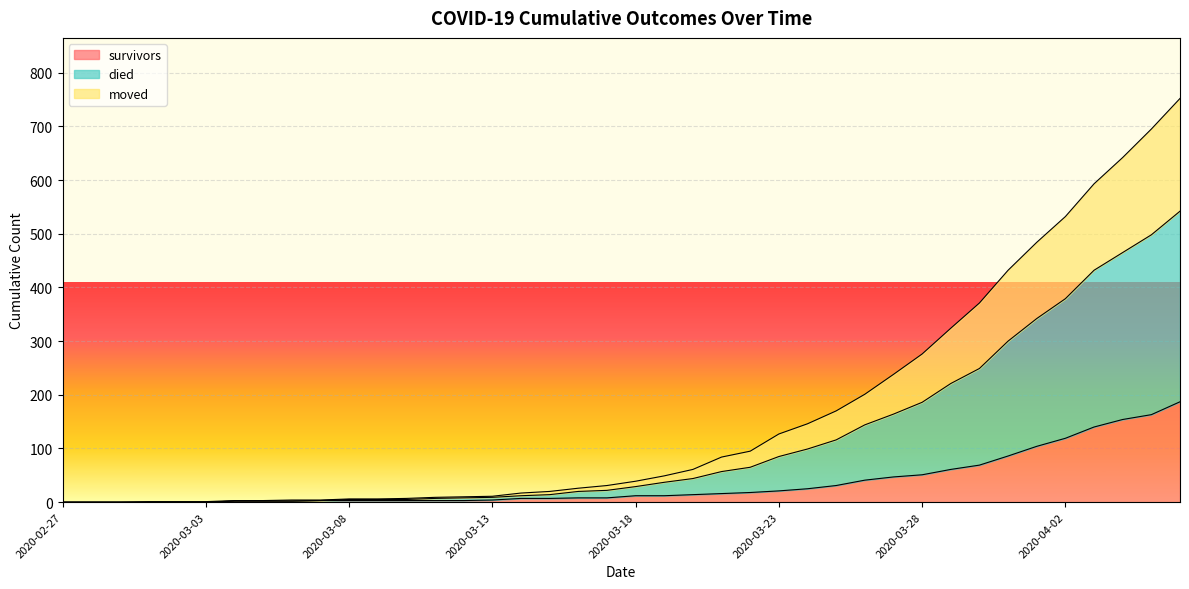

Between 2020-04-03 and 2020-03-09, which is larger?

2020-04-03